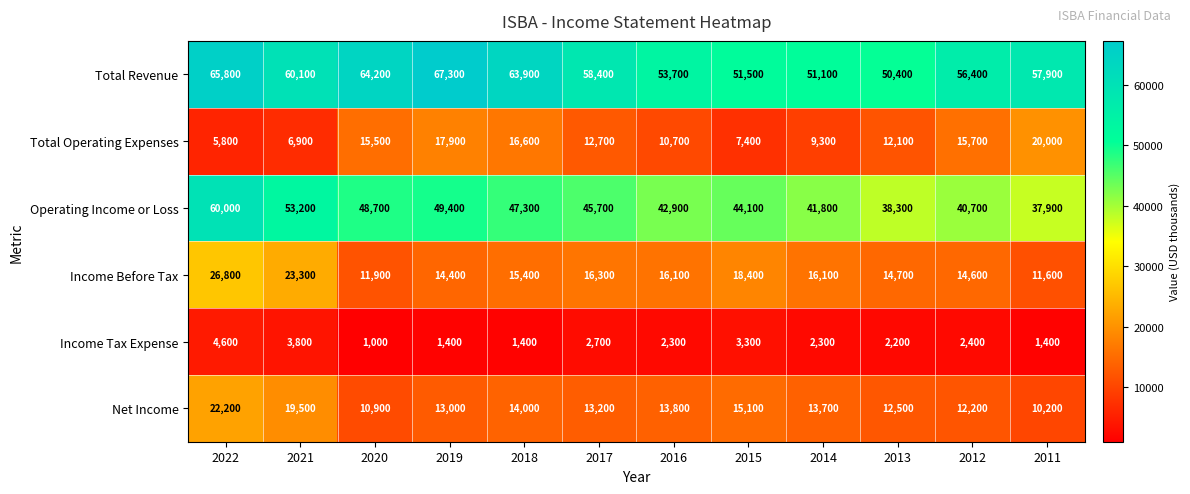

How many distinct data groups are displayed?

6